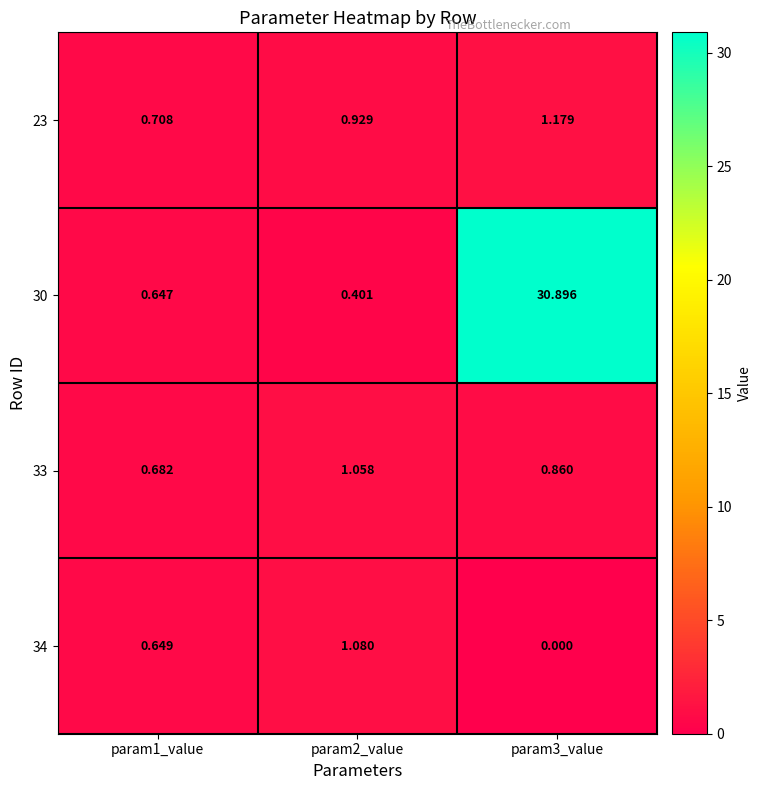

Is the value of 33 at param3_value greater than the value of 23 at param3_value?

No